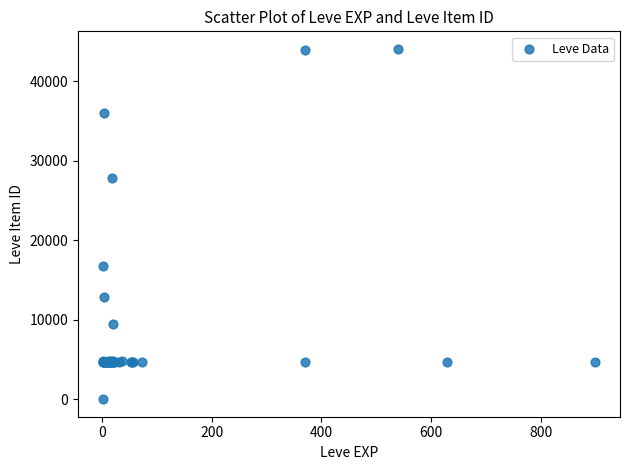

What Y value in the scatter plot is closest to 22050?

16734